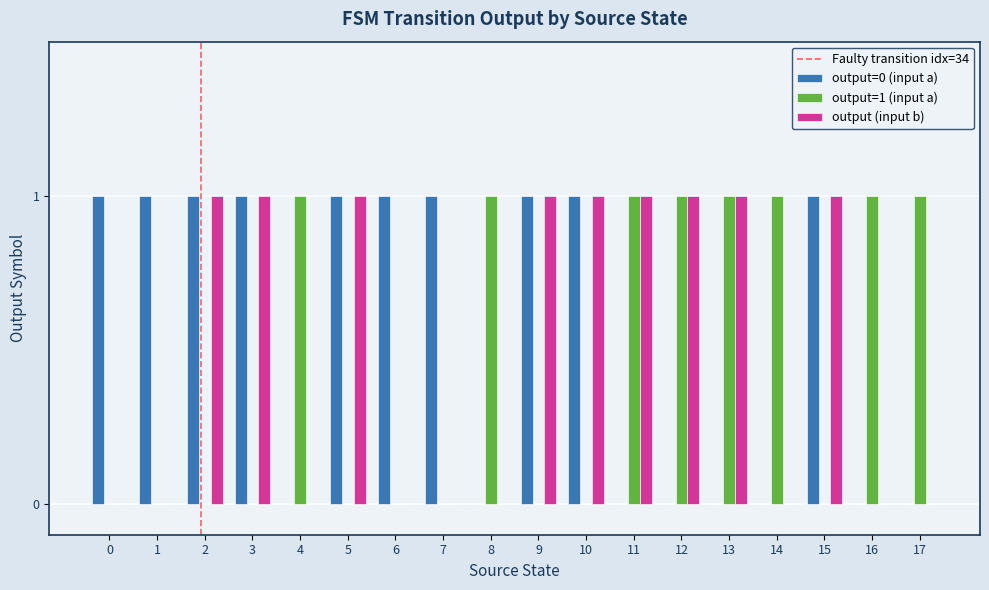

Is the value of output (input b) at 12 greater than the value of output=1 (input a) at 9?

Yes